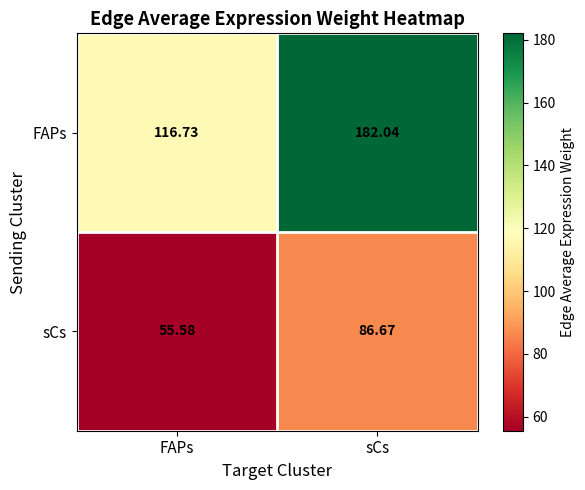

Between FAPs and sCs, which series saw the biggest shift?

FAPs